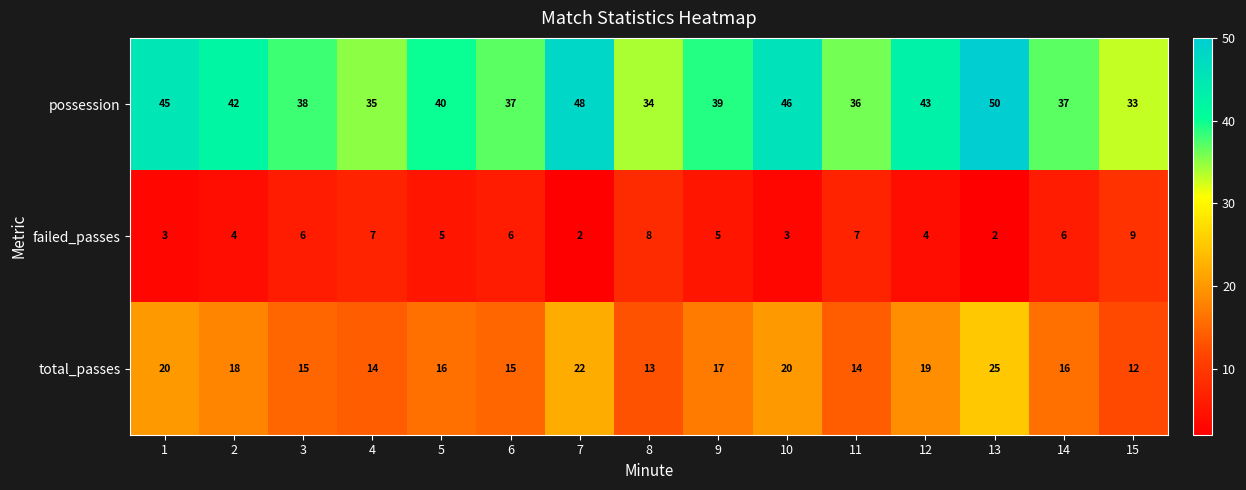

Which series has the largest total across all categories?

possession